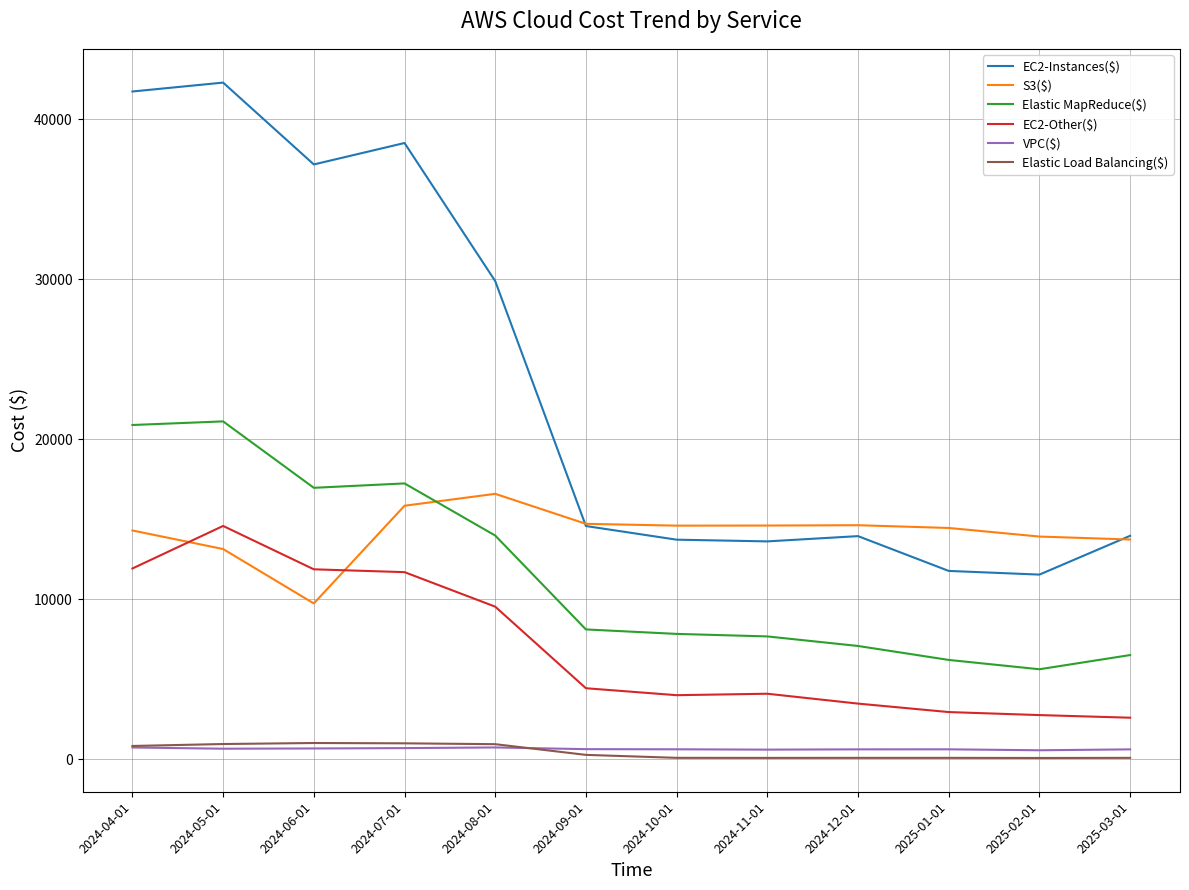

True or false: Elastic MapReduce($) and VPC($) intersect in this chart.

False